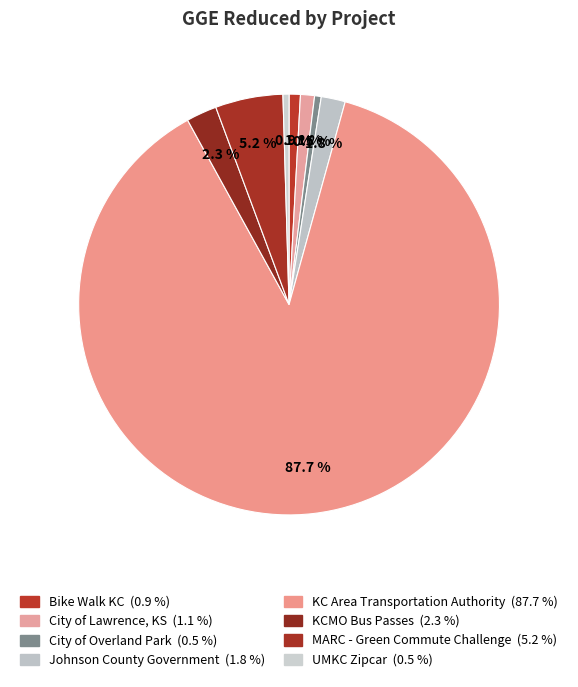

True or false: KCMO Bus Passes accounts for 10% of the total.

False